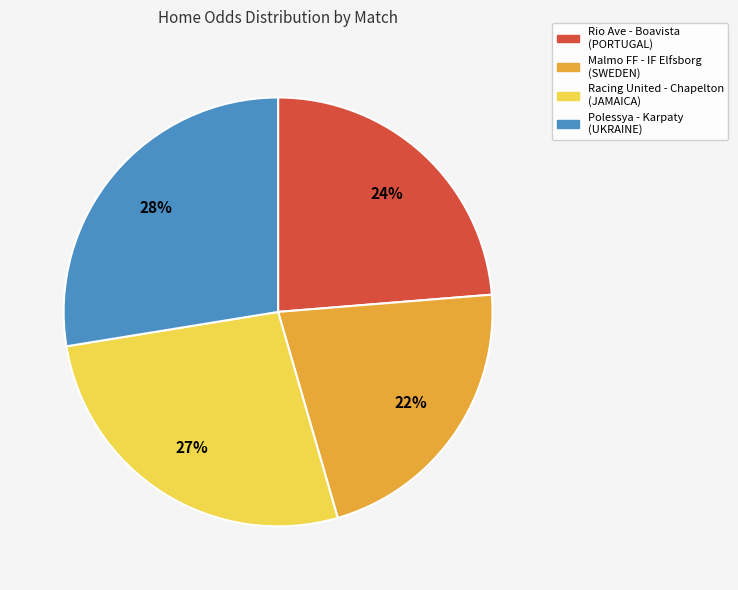

Rank the categories by value from lowest to highest.

Malmo FF - IF Elfsborg (SWEDEN), Rio Ave - Boavista (PORTUGAL), Racing United - Chapelton (JAMAICA), Polessya - Karpaty (UKRAINE)